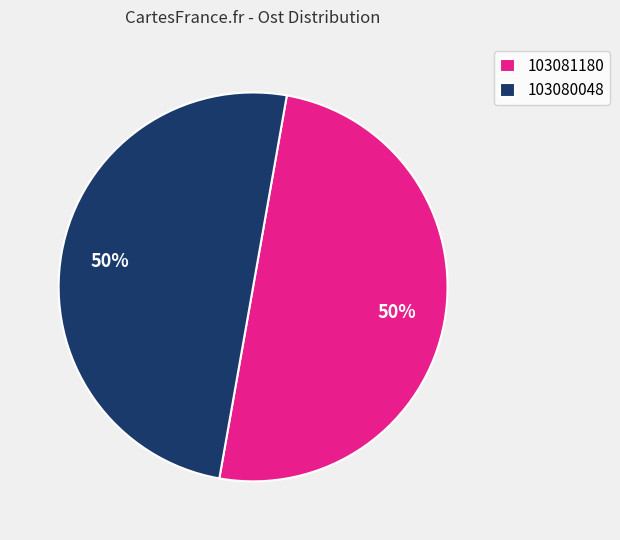

To the nearest percent, what is the average slice percentage?

50%